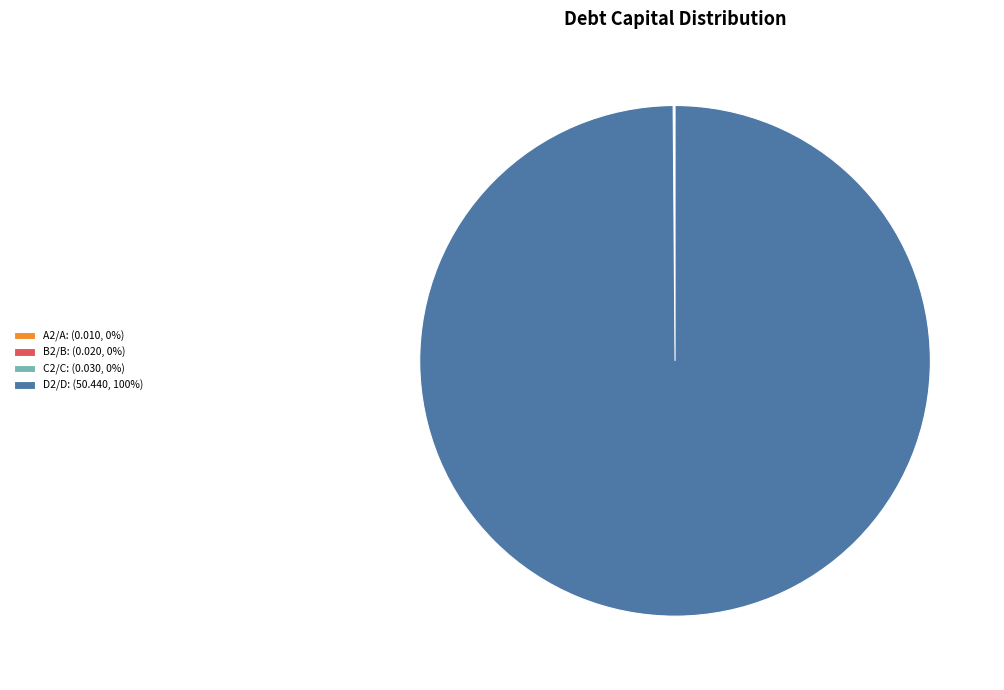

Is it true that D2/D: (50.440, 100%) is 86% of the pie?

False